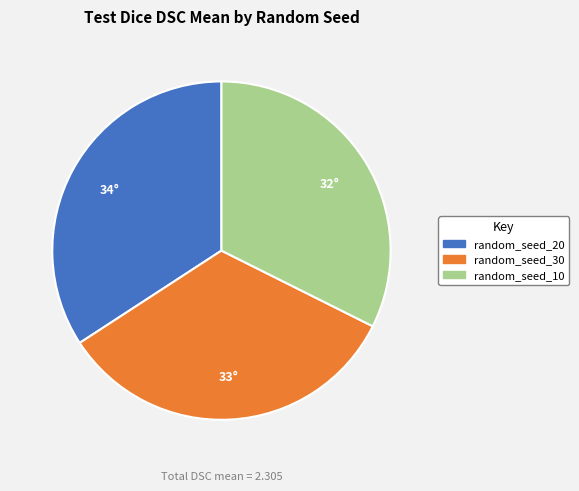

Which category has the biggest portion of the pie?

random_seed_20